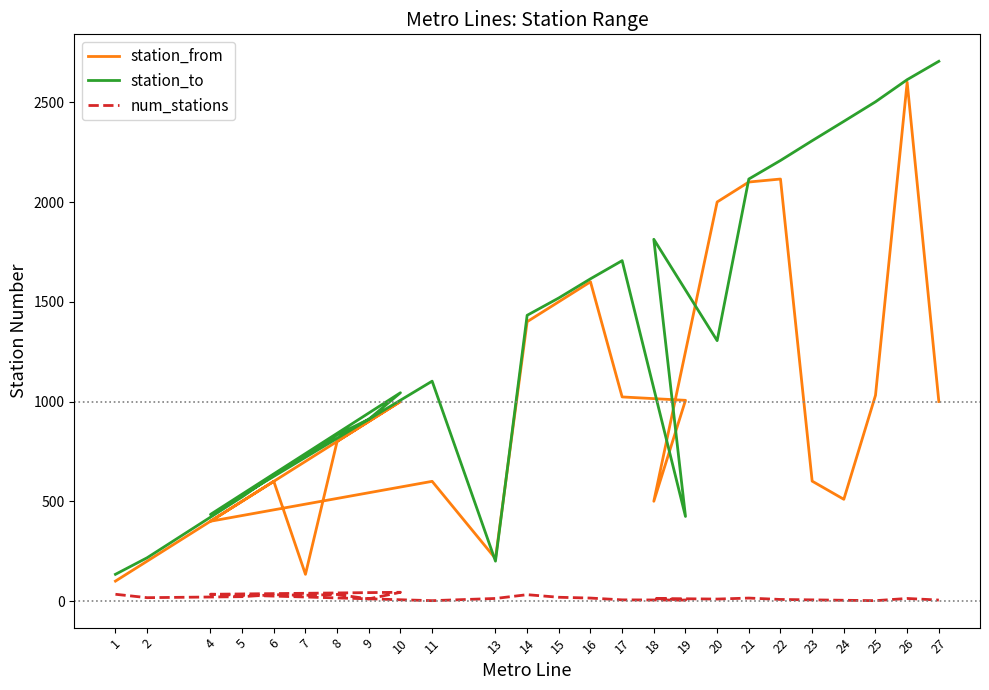

List the series in order of their peak value, lowest first.

num_stations, station_from, station_to